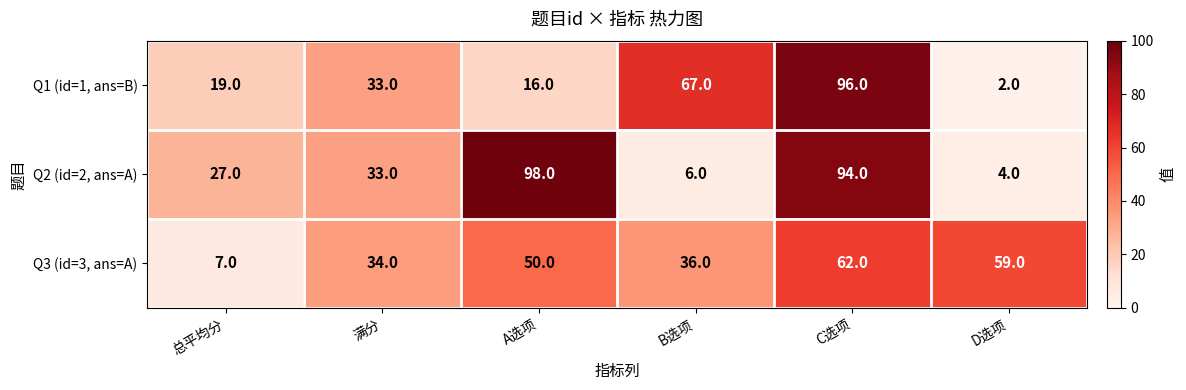

What is the difference between the Q2 (id=2, ans=A) values at D选项 and A选项?

94